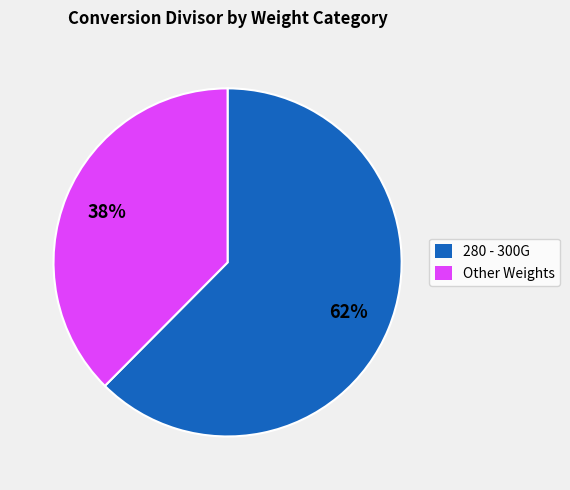

Count the number of slices in the pie.

2